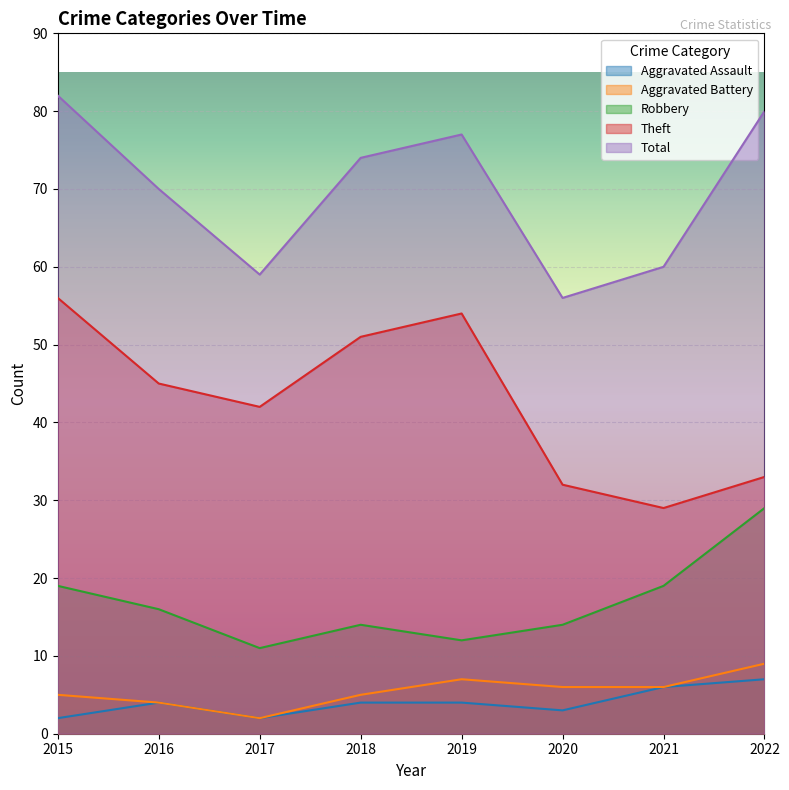

Reading left to right, transcribe all the data shown in this chart.

Aggravated Assault: 2015=2	2016=4	2017=2	2018=4	2019=4	2020=3	2021=6	2022=7
Aggravated Battery: 2015=5	2016=4	2017=2	2018=5	2019=7	2020=6	2021=6	2022=9
Robbery: 2015=19	2016=16	2017=11	2018=14	2019=12	2020=14	2021=19	2022=29
Theft: 2015=56	2016=45	2017=42	2018=51	2019=54	2020=32	2021=29	2022=33
Total: 2015=82	2016=70	2017=59	2018=74	2019=77	2020=56	2021=60	2022=80